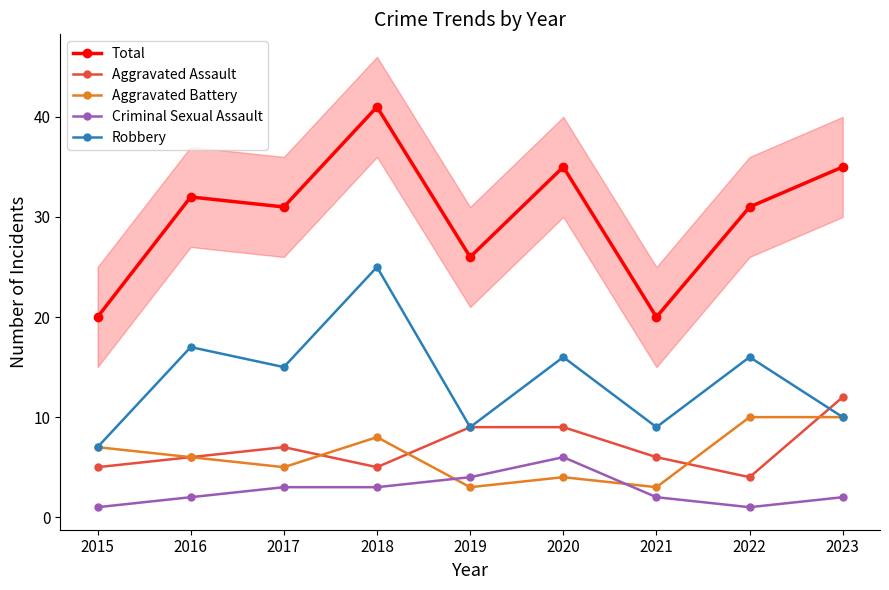

Count the Aggravated Assault values in the range 5 to 9.

7